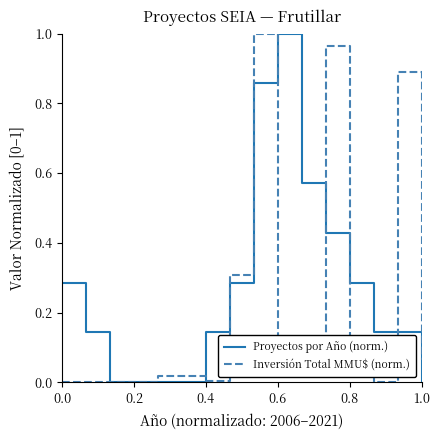

Which series has the largest total across all categories?

Proyectos por Año (norm.)